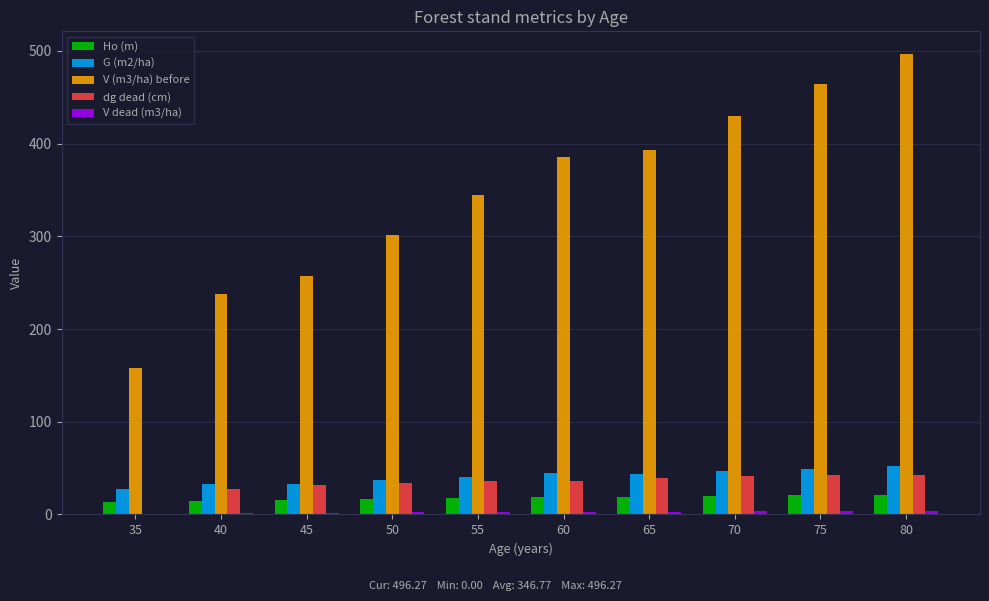

What is the sum of all G (m2/ha) values?

406.6